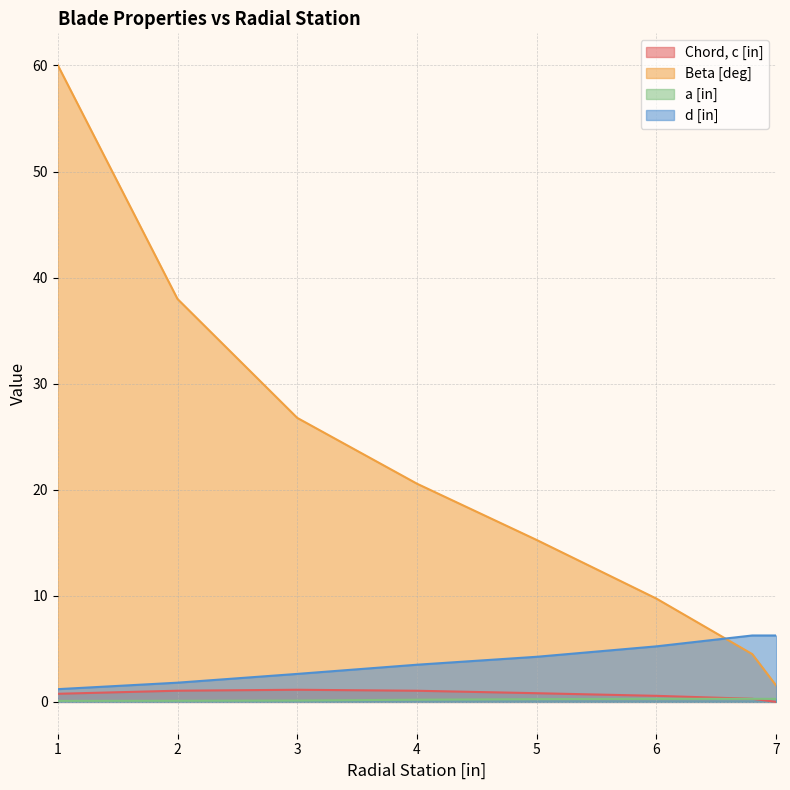

Reading left to right, list all the values displayed in this chart.

Chord, c [in]: 1=0.8	2=1.1	3=1.1	4=1.1	5=0.8	6=0.6	6.8=0.3	7=0.0
Beta [deg]: 1=60.0	2=38.0	3=26.8	4=20.6	5=15.3	6=9.7	6.8=4.5	7=1.5
a [in]: 1=0.1	2=0.1	3=0.1	4=0.2	5=0.3	6=0.3	6.8=0.3	7=0.3
d [in]: 1=1.2	2=1.8	3=2.6	4=3.5	5=4.3	6=5.2	6.8=6.3	7=6.3